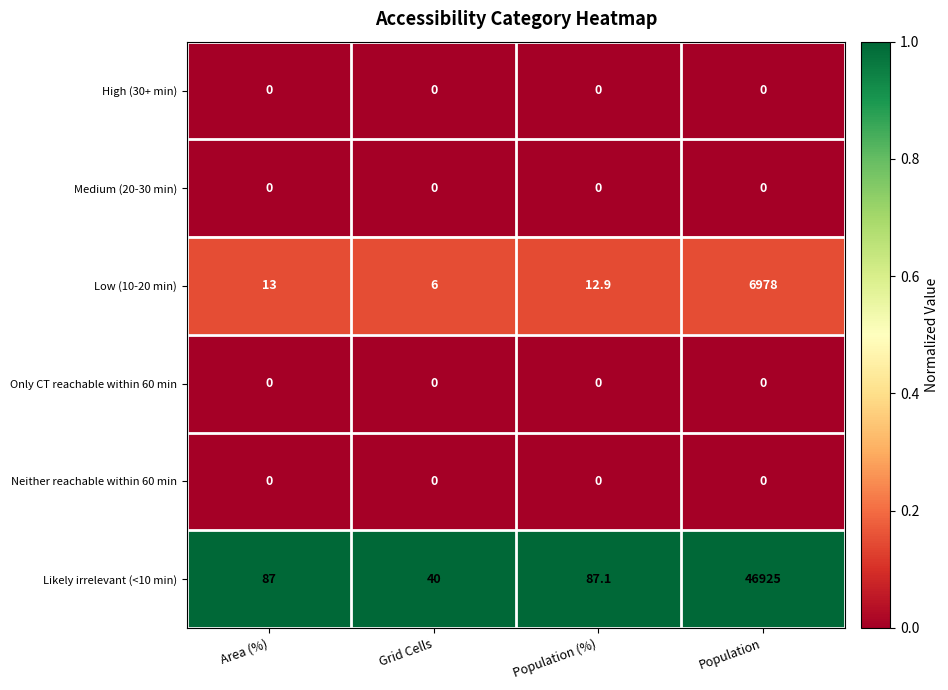

Which category has the highest value across all series?

Population